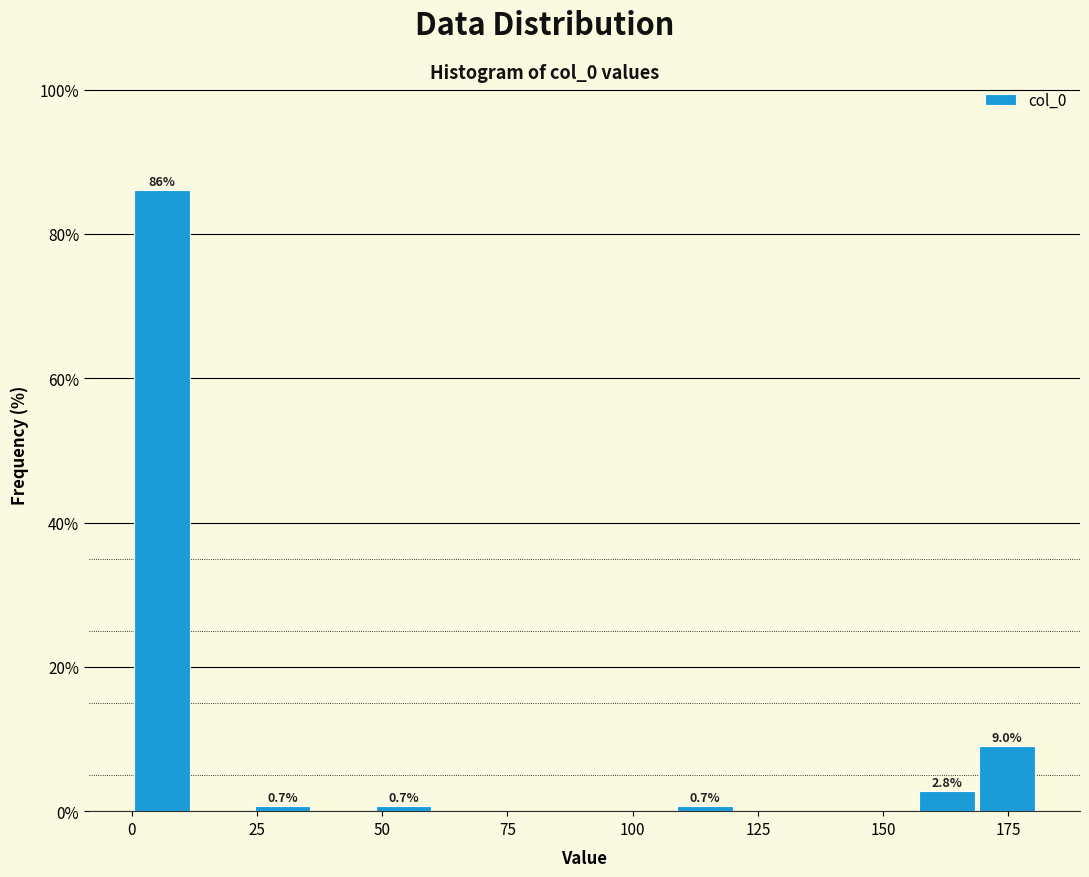

Read against the x-axis, roughly where is the centre of the tallest bar?

5